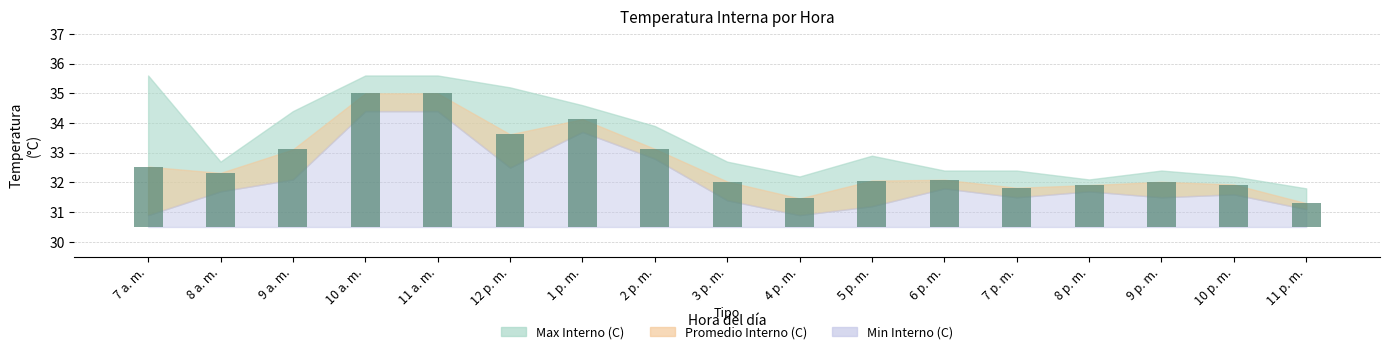

Does the chart contain any negative values?

No